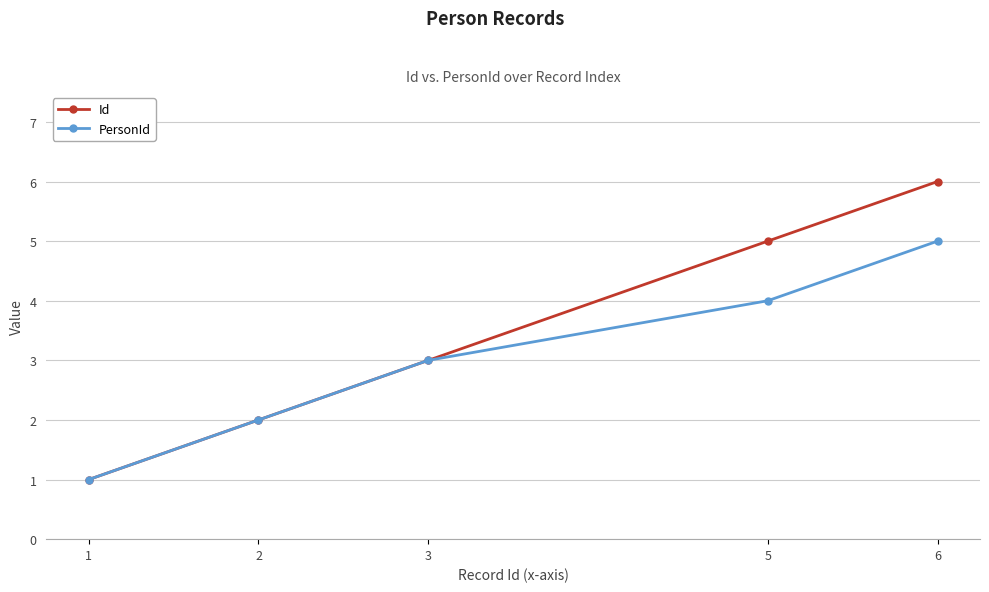

List the series in order of their peak value, lowest first.

PersonId, Id